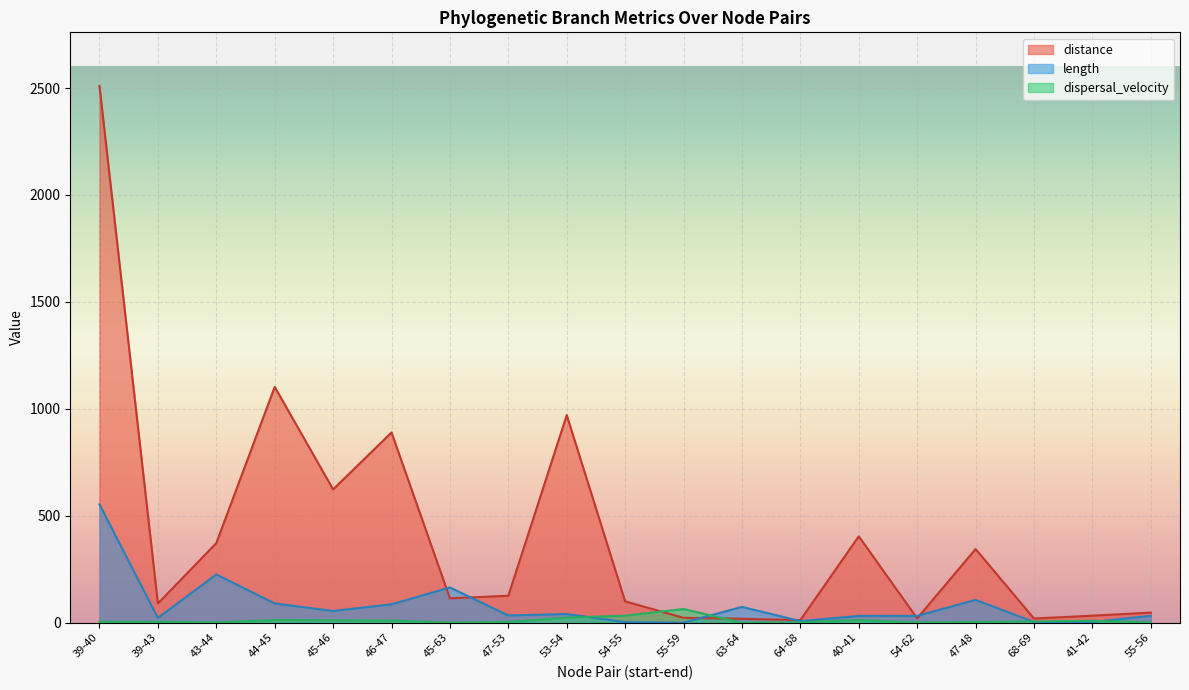

The length series shows 32.0 at 54-62. True or false?

True